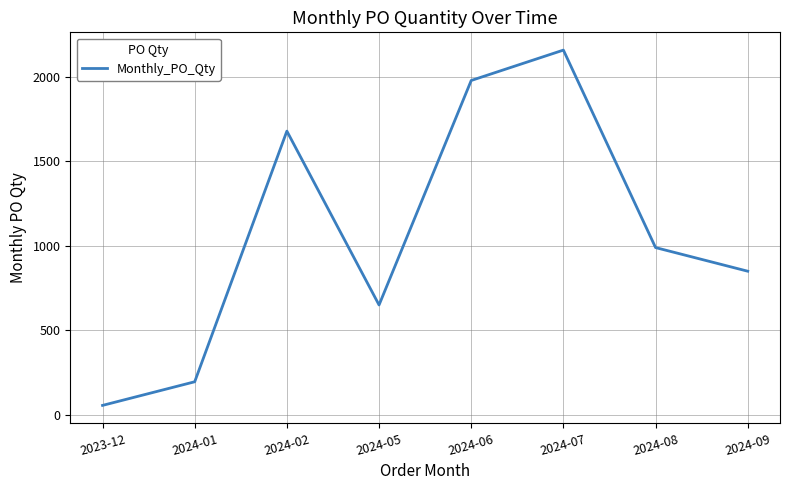

What is the average value?

1070